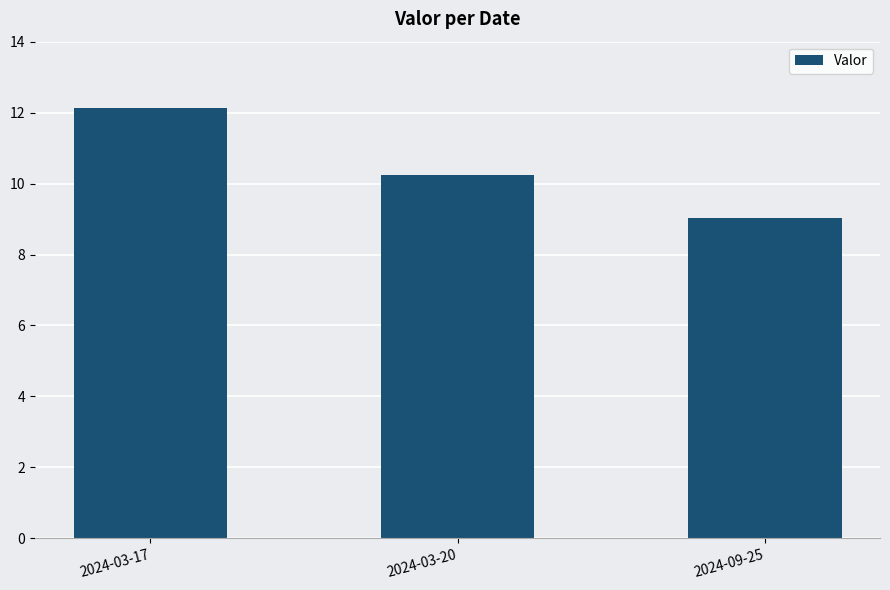

What is the sum of all values?

31.4